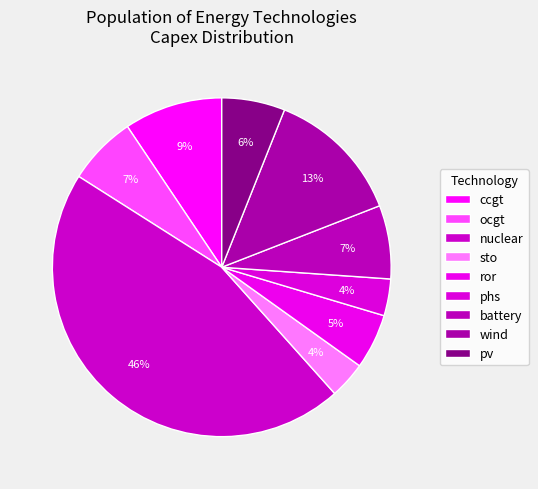

Which has a higher value, sto or battery?

battery